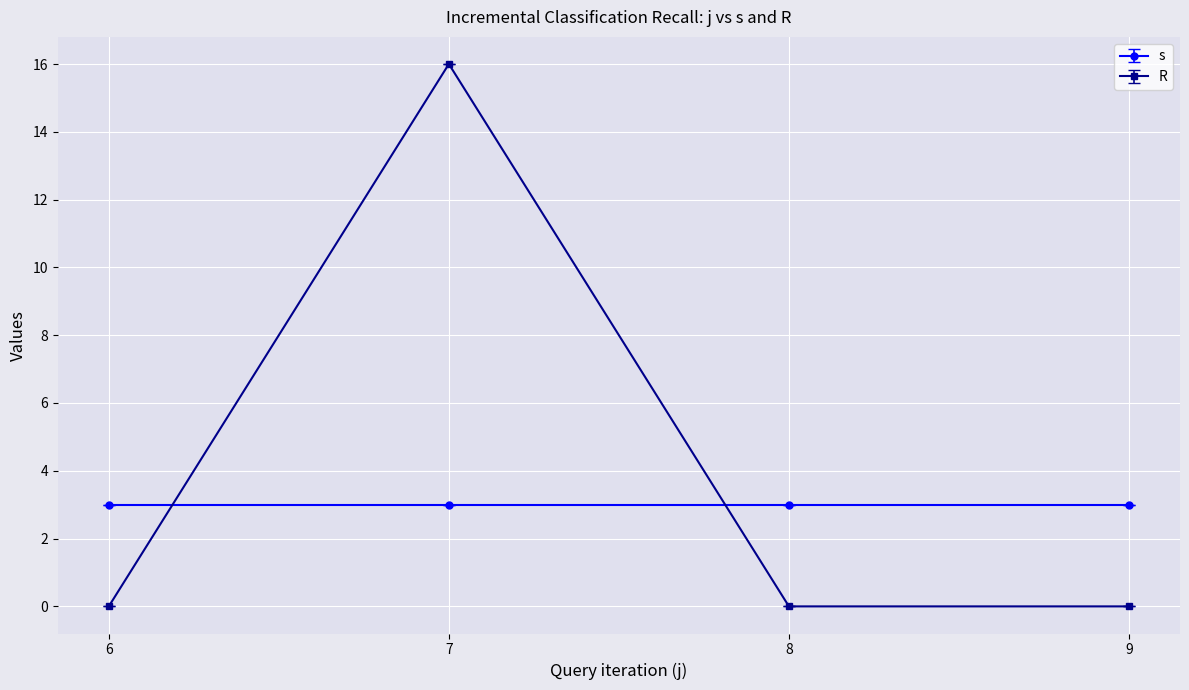

In R, how many points are higher than both neighbors (excluding endpoints)?

1